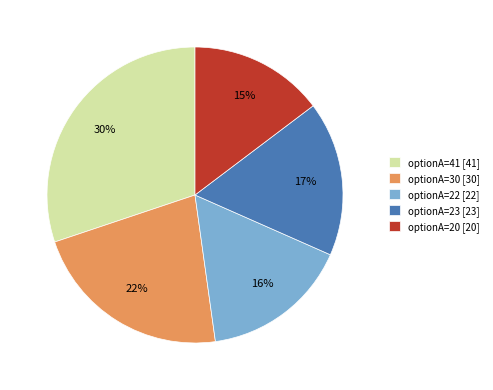

Between optionA=41 and optionA=30, which is larger?

optionA=41